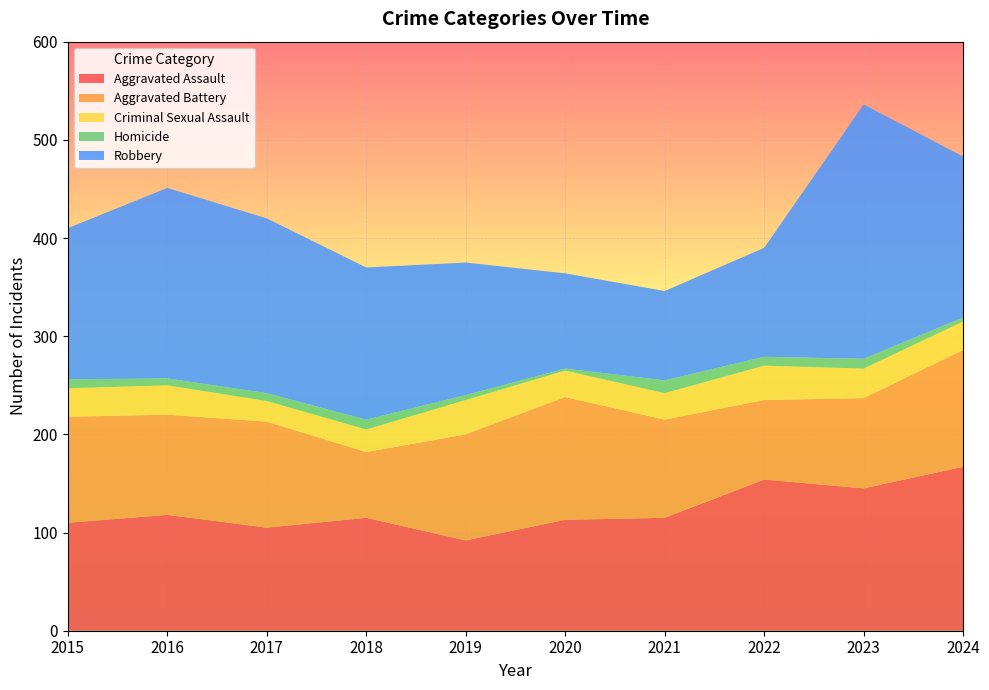

Reading left to right, what are all the values shown in this chart?

Aggravated Assault: 110	118	105	115	92	113	115	154	145	167
Aggravated Battery: 108	102	108	67	108	125	100	81	92	119
Criminal Sexual Assault: 29	30	21	23	35	27	27	35	30	29
Homicide: 9	7	8	10	5	2	13	9	10	4
Robbery: 154	194	178	155	135	97	91	111	259	164